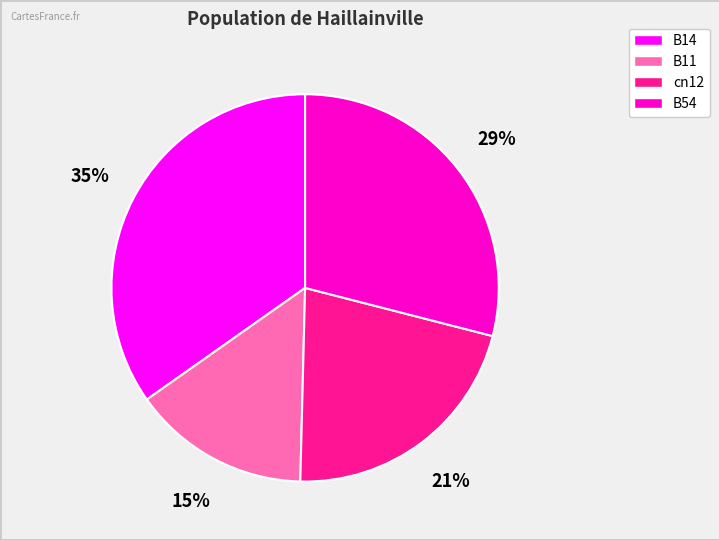

Combined, do cn12 and B14 account for over 50%?

Yes